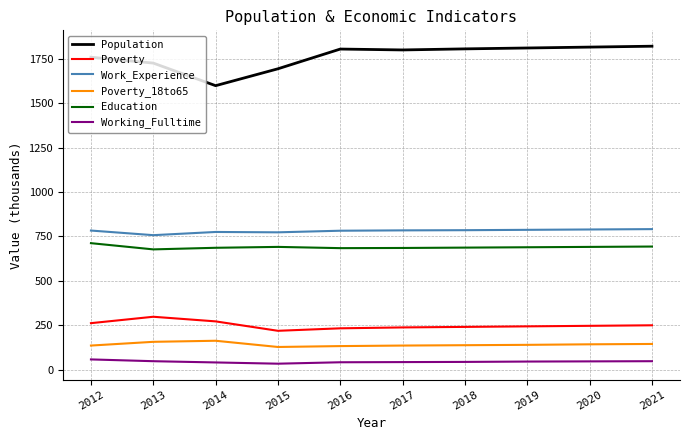

What is the sum of the Education values at 2012 and 2018?

1399